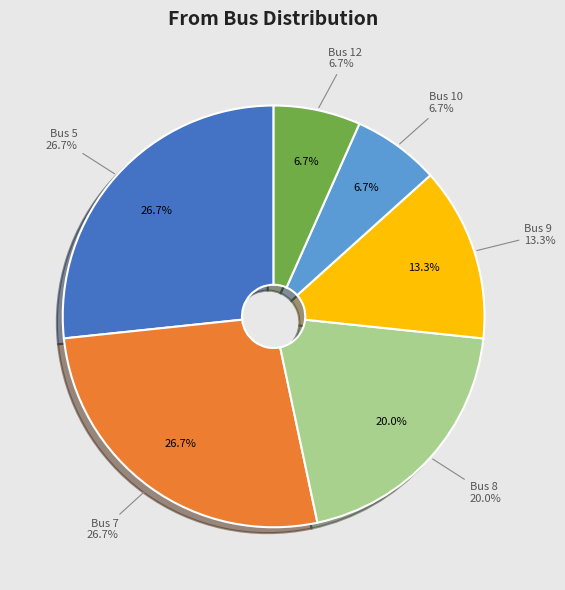

To the nearest percent, what portion does 7 represent?

27%